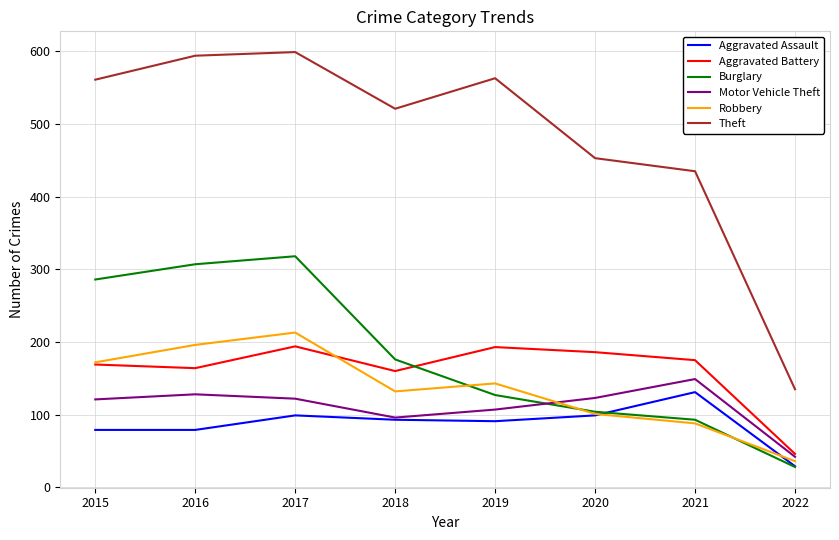

What are all the series names shown in the legend?

Aggravated Assault, Aggravated Battery, Burglary, Motor Vehicle Theft, Robbery, Theft